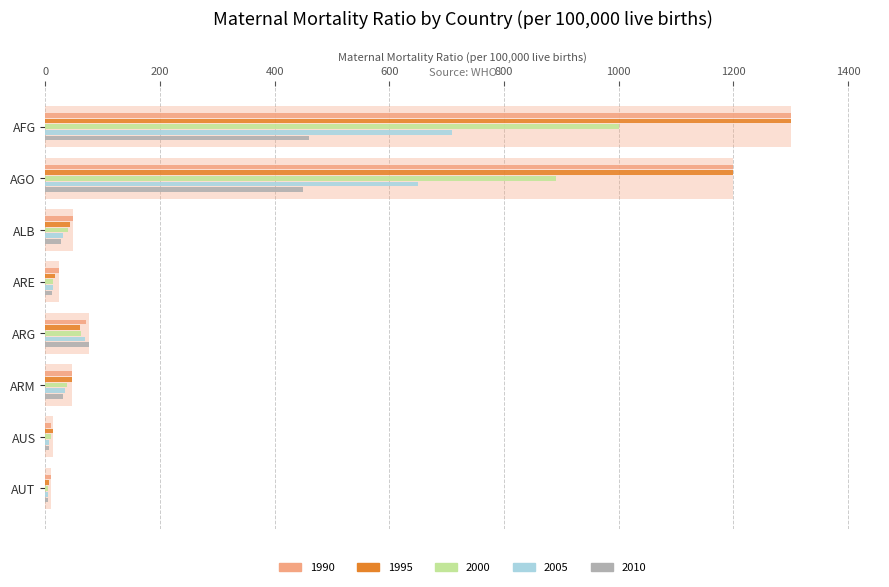

At ARE, list the series in order from smallest to largest.

2010, 2005, 2000, 1995, 1990